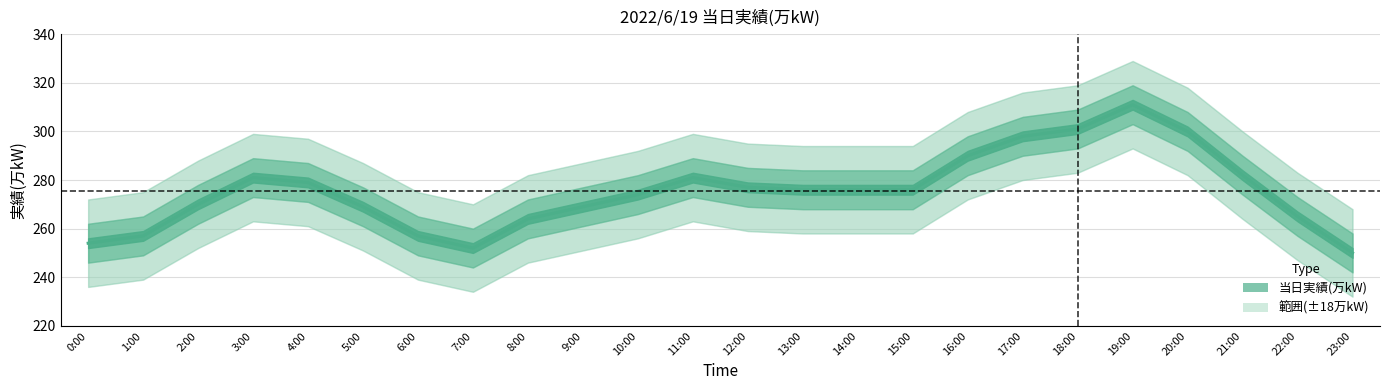

Is it true that the value at 8:00 is 169?

False